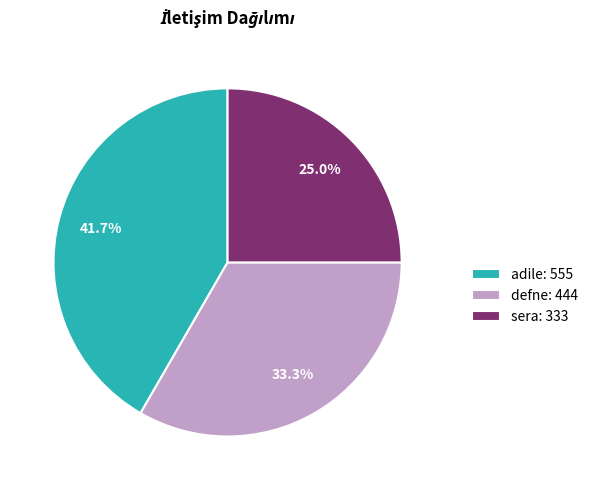

Rank the categories by value from lowest to highest.

sera, defne, adile